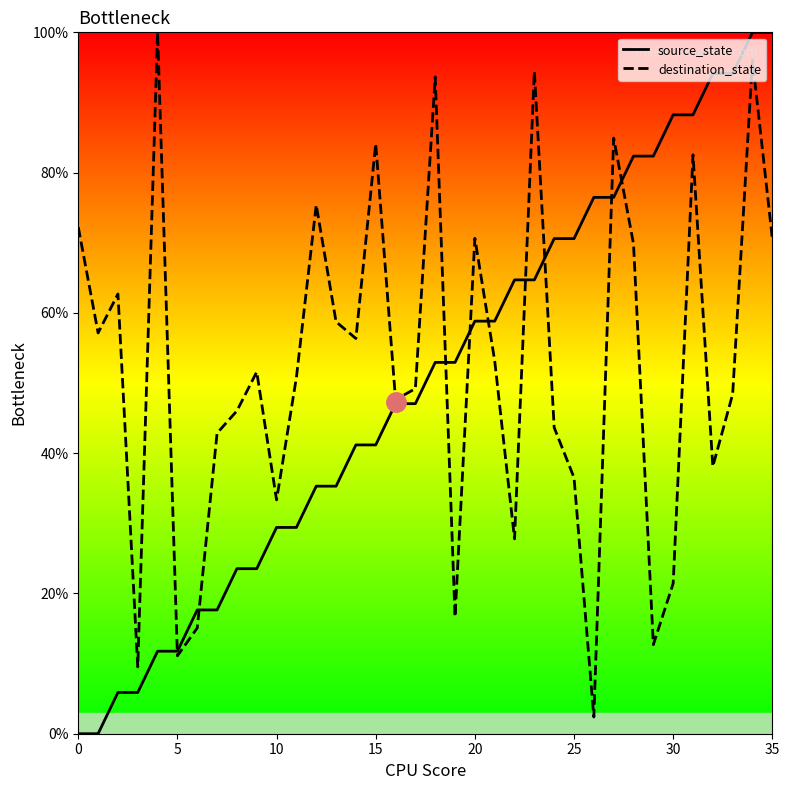

True or false: destination_state and source_state cross at least once.

True